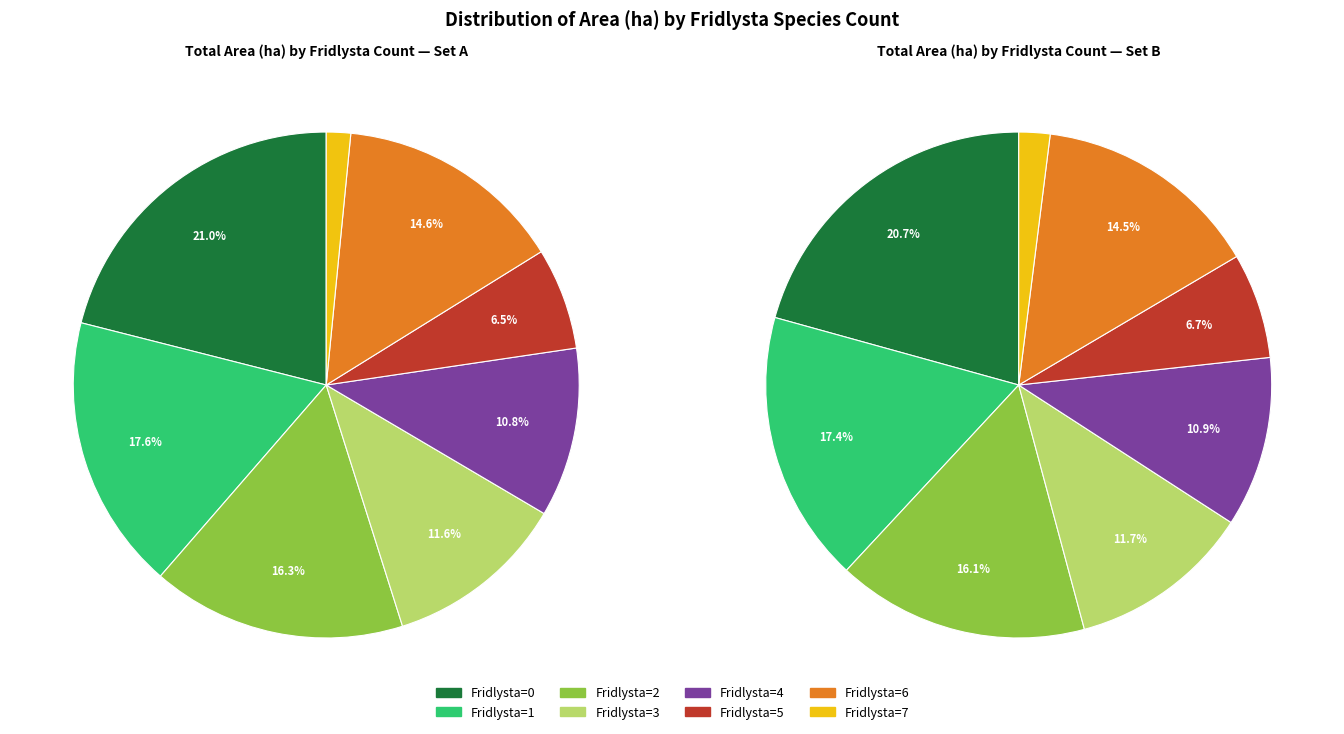

True or false: 4 accounts for 18% of the total.

False